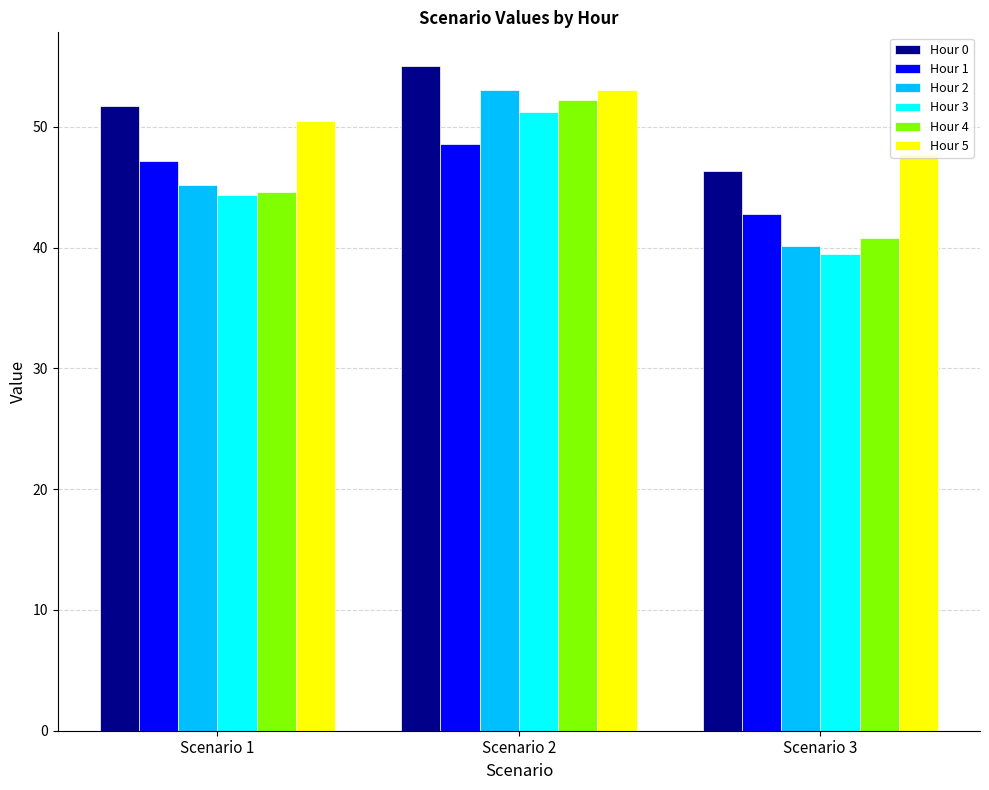

Is the value of Hour 5 at Scenario 1 greater than the value of Hour 1 at Scenario 2?

Yes